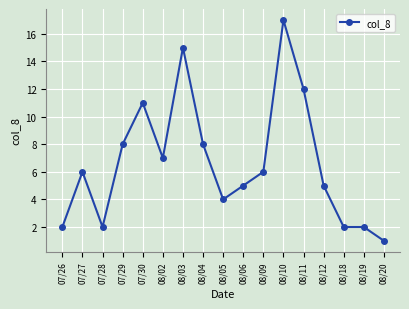

True or false: the data shows 6 at 08/05.

False